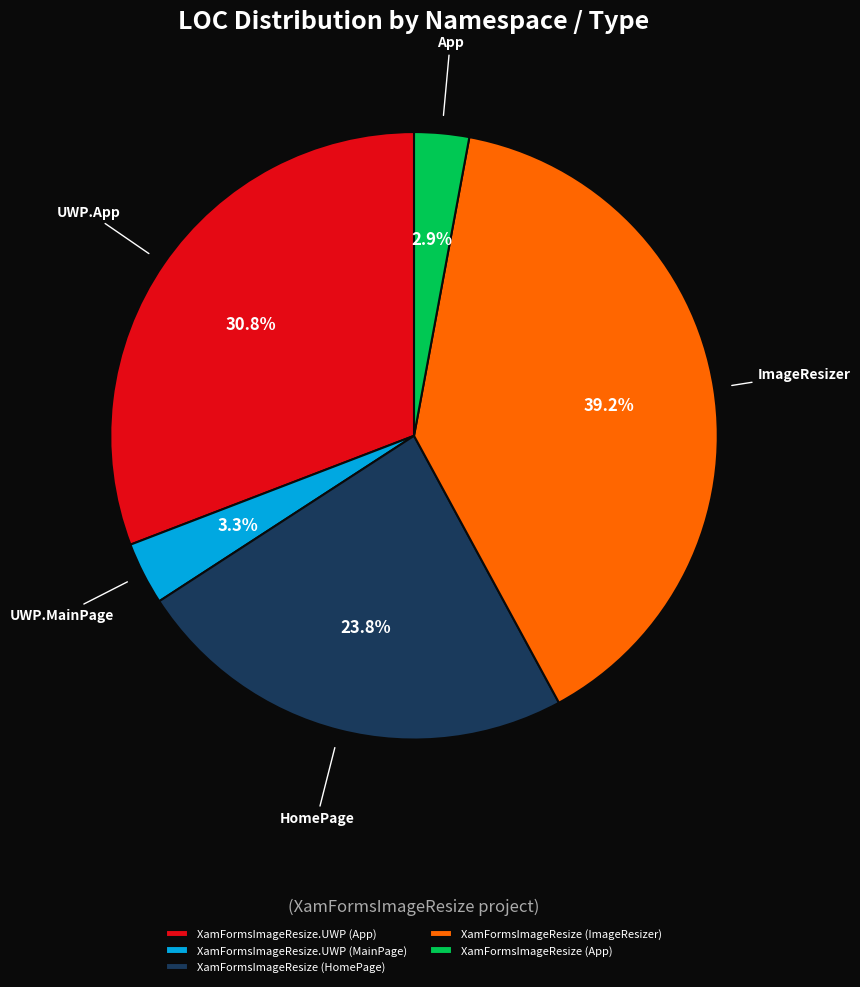

To the nearest percent, what is the difference between the XamFormsImageResize (App) and XamFormsImageResize (HomePage) slice percentages?

21%